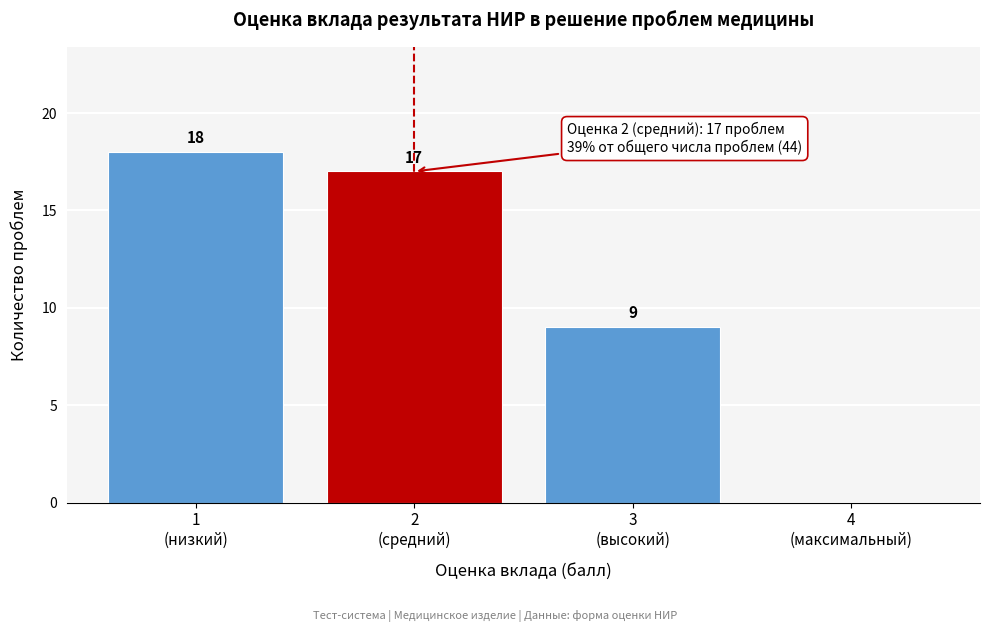

What is the sum of all values?

44